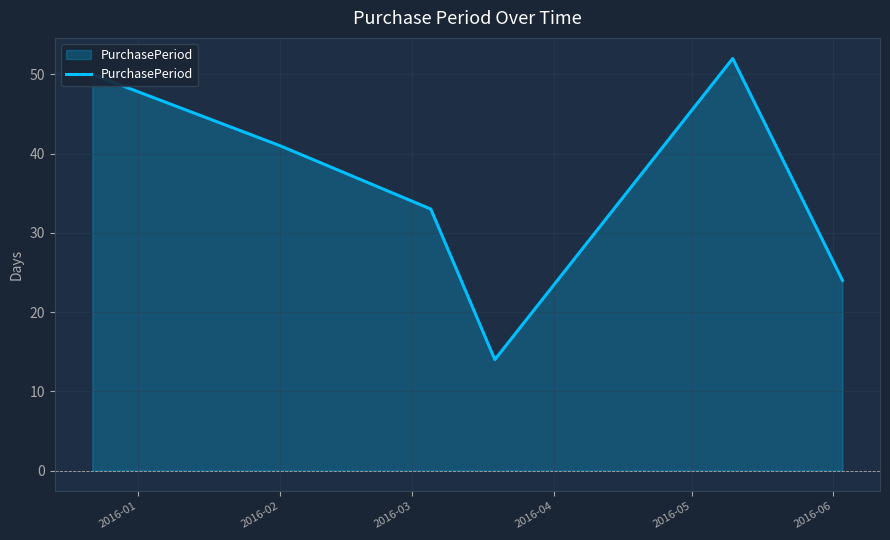

What is the maximum value shown in the chart?

52